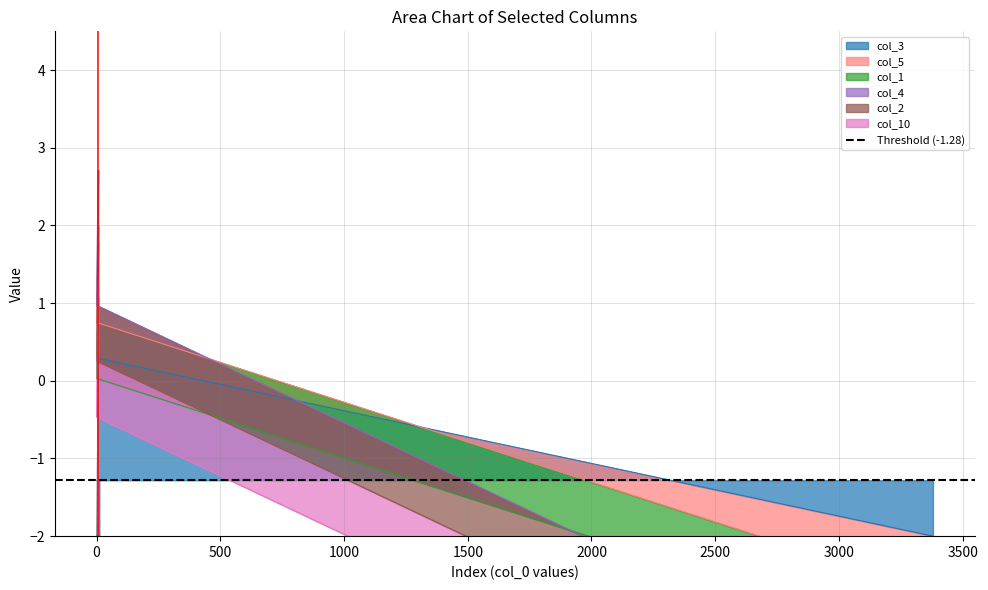

Does the chart display data point markers on the line(s)?

No